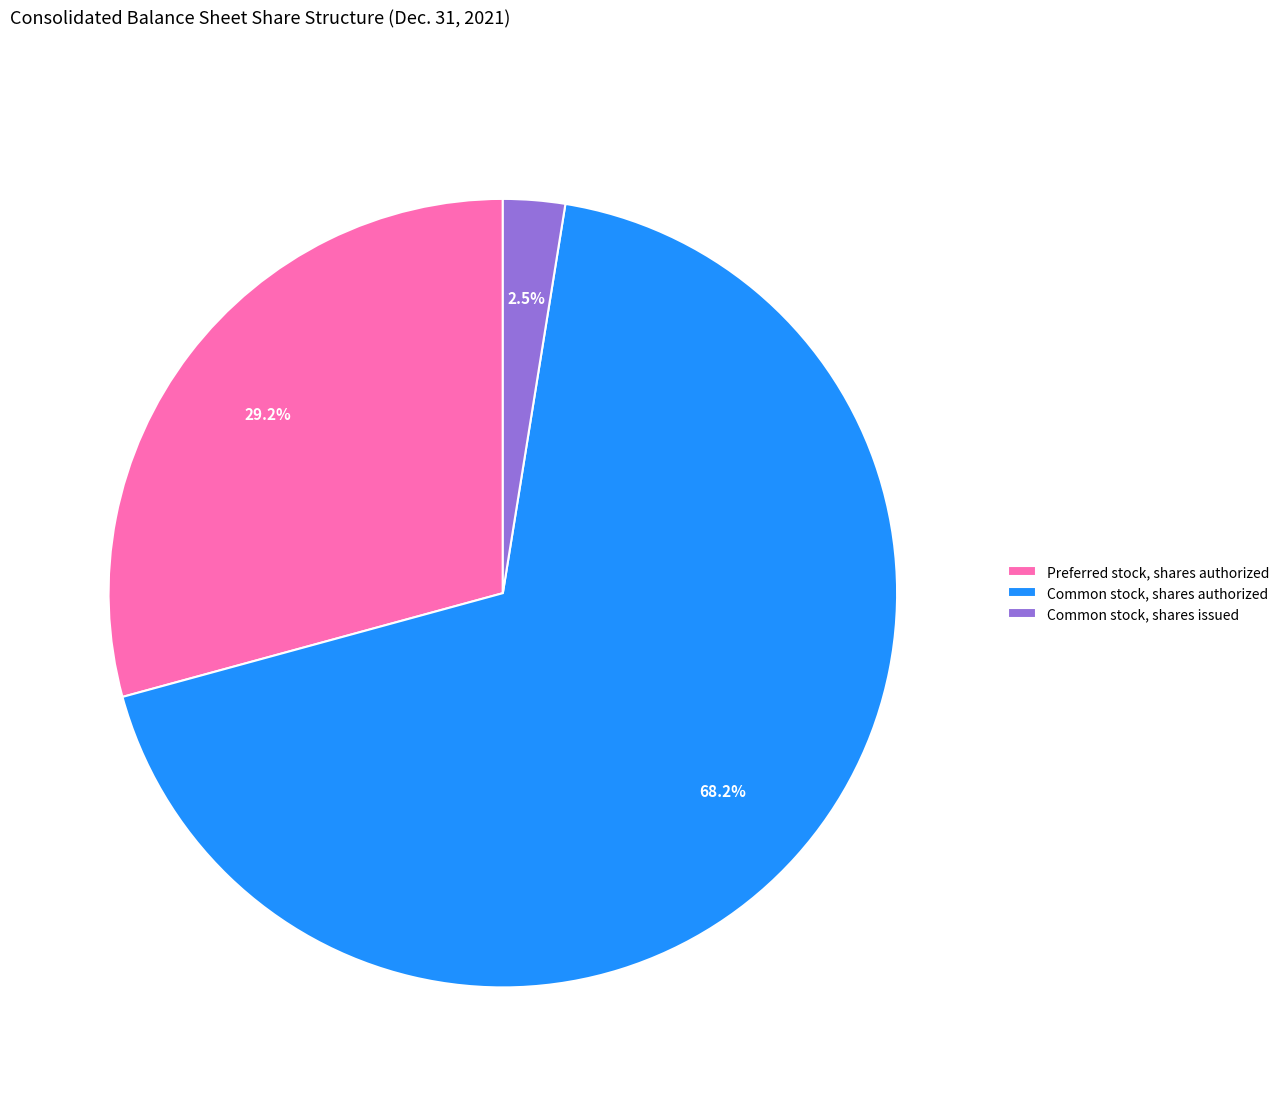

How many segments does this pie chart have?

3